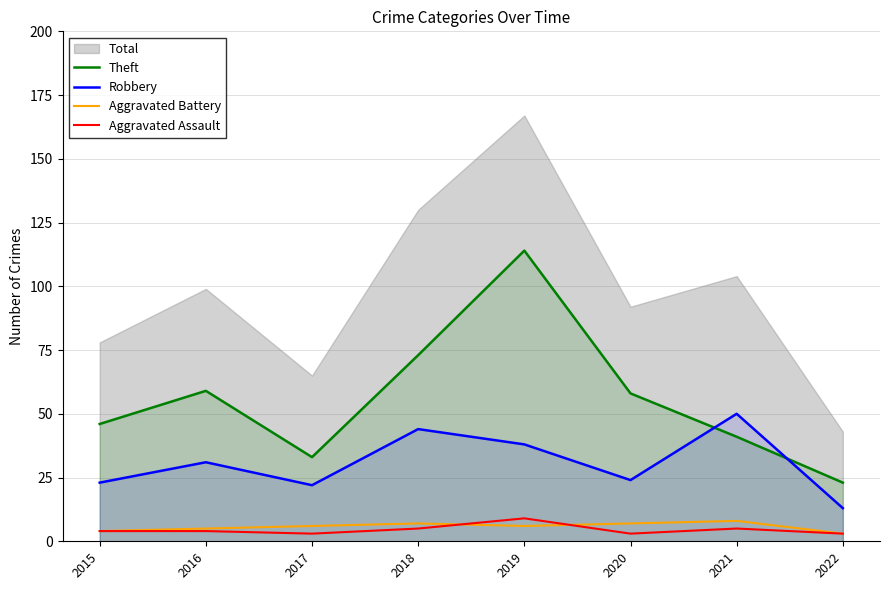

What is the spread (max minus min) of values at 2015?

42